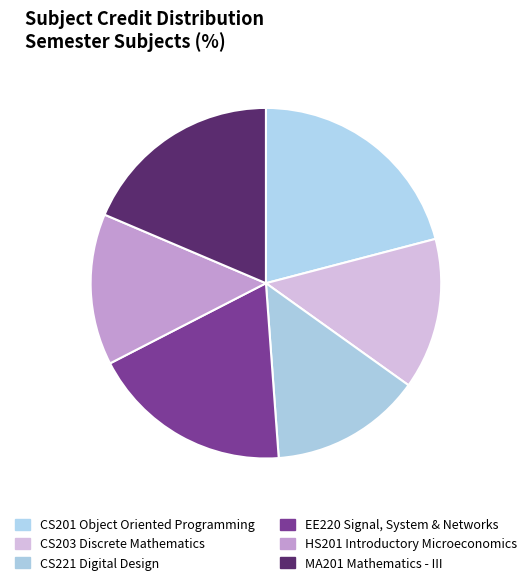

Which slice is the smallest?

CS203 Discrete Mathematics